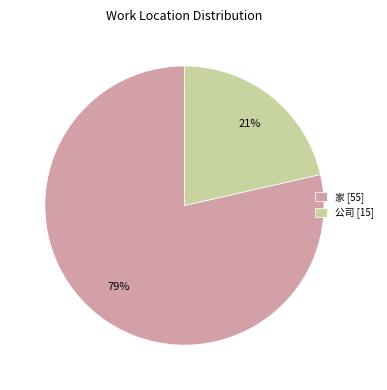

Which has a higher value, 公司 or 家?

家